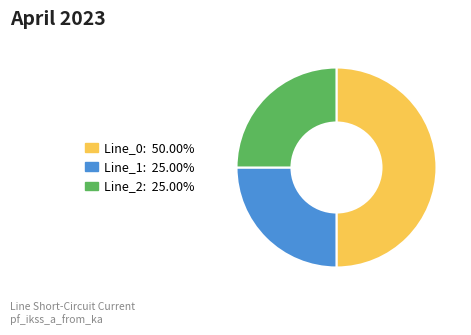

Is the sum of Line_1 and Line_0 greater than half?

Yes